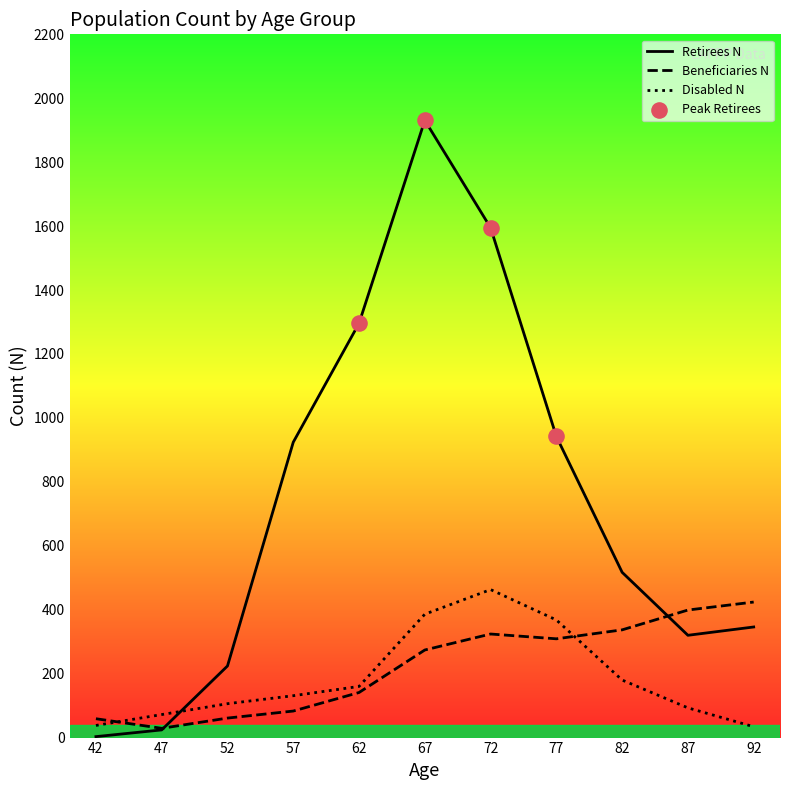

Which series has the largest Y range (max minus min)?

Retirees N